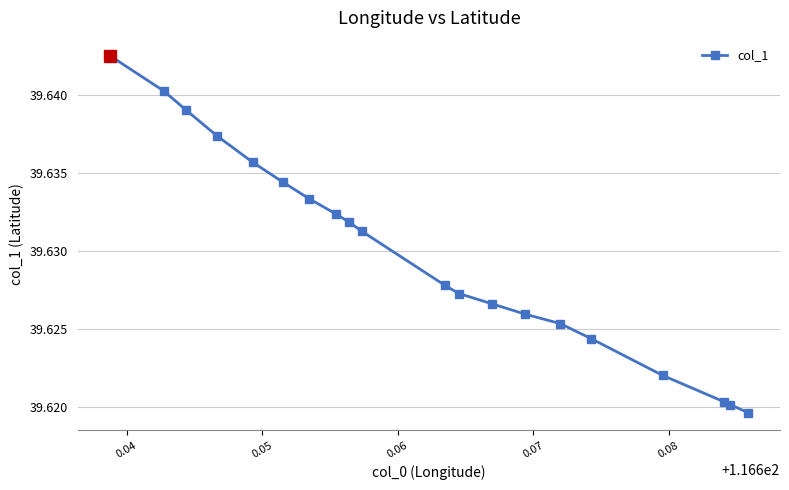

True or false: there are more than 2 points higher than both neighbors.

False